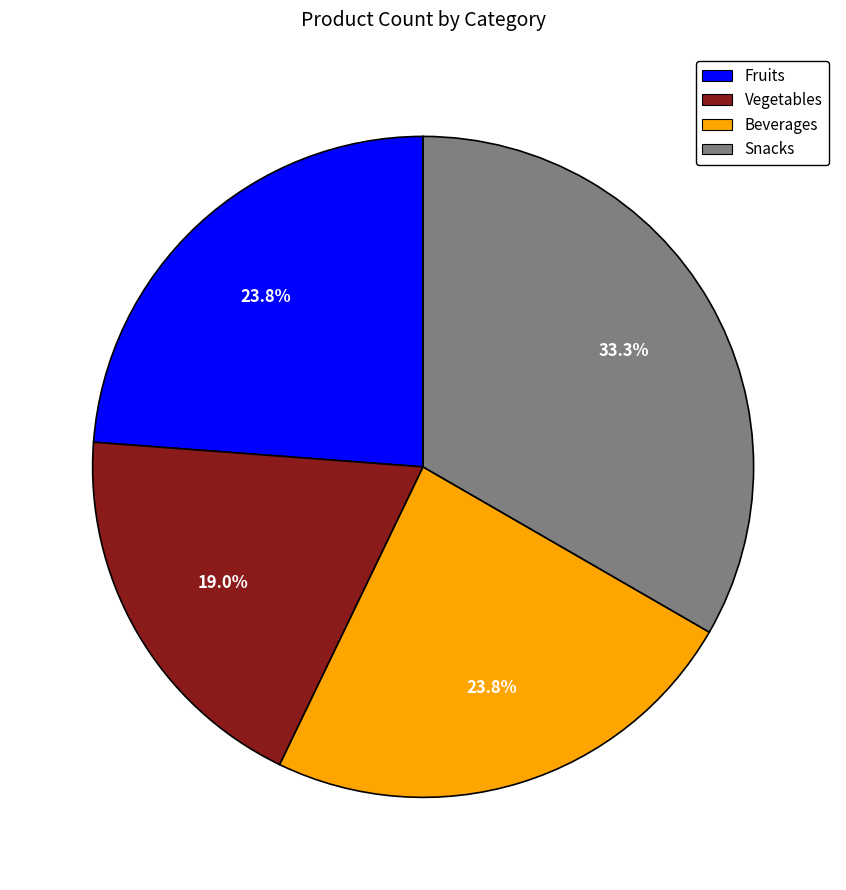

What is the smallest slice in the pie chart?

Vegetables